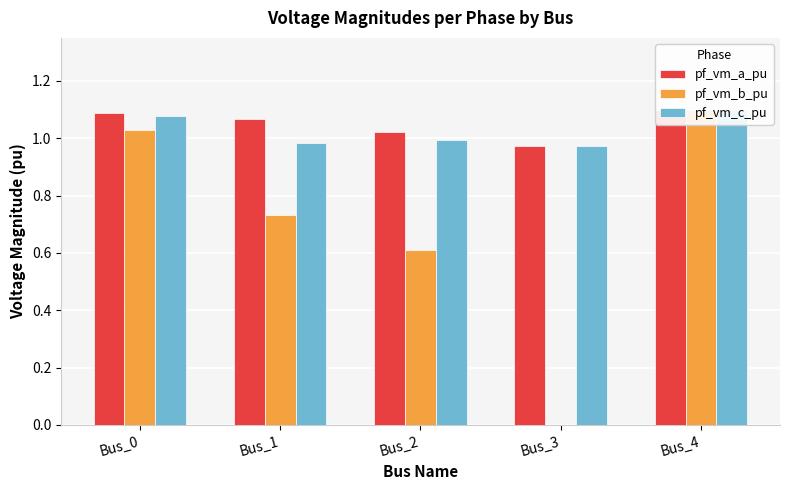

What is the difference between the second highest and second lowest values in the pf_vm_b_pu series?

0.4